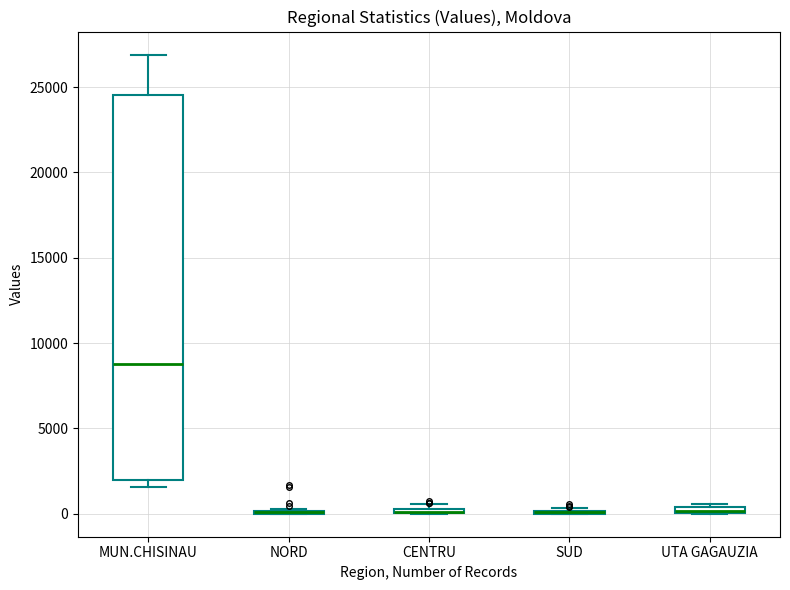

Comparing the boxes themselves (not the whiskers), which one is the tallest?

MUN.CHISINAU